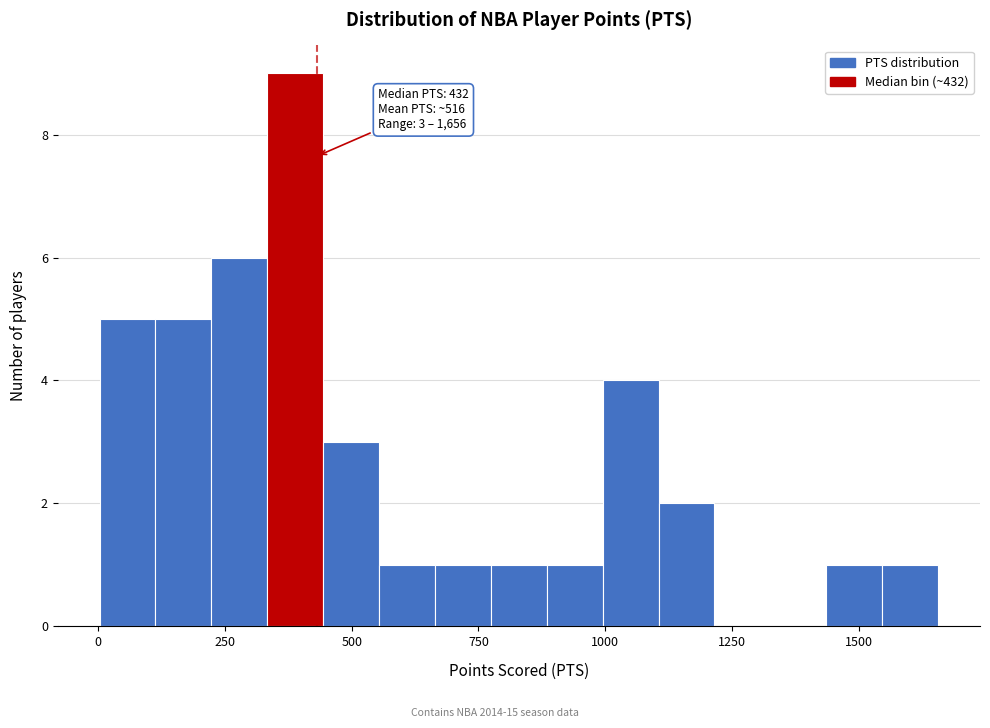

Around what value on the x-axis is the tallest bar? Give the approximate position of its centre, as read against the axis.

400